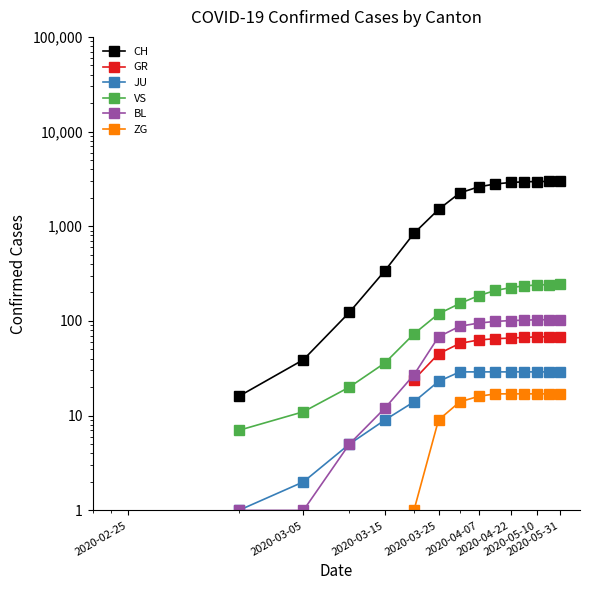

Is the value of JU at 11 greater than the value of VS at 11?

No